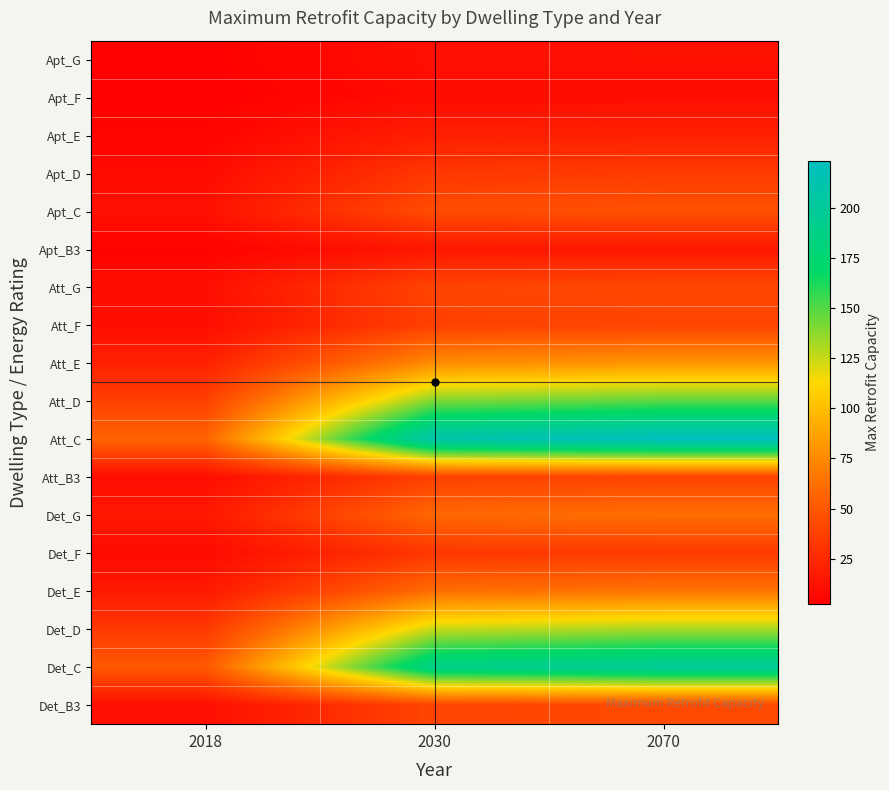

At which category is the sum across all series the highest?

2070